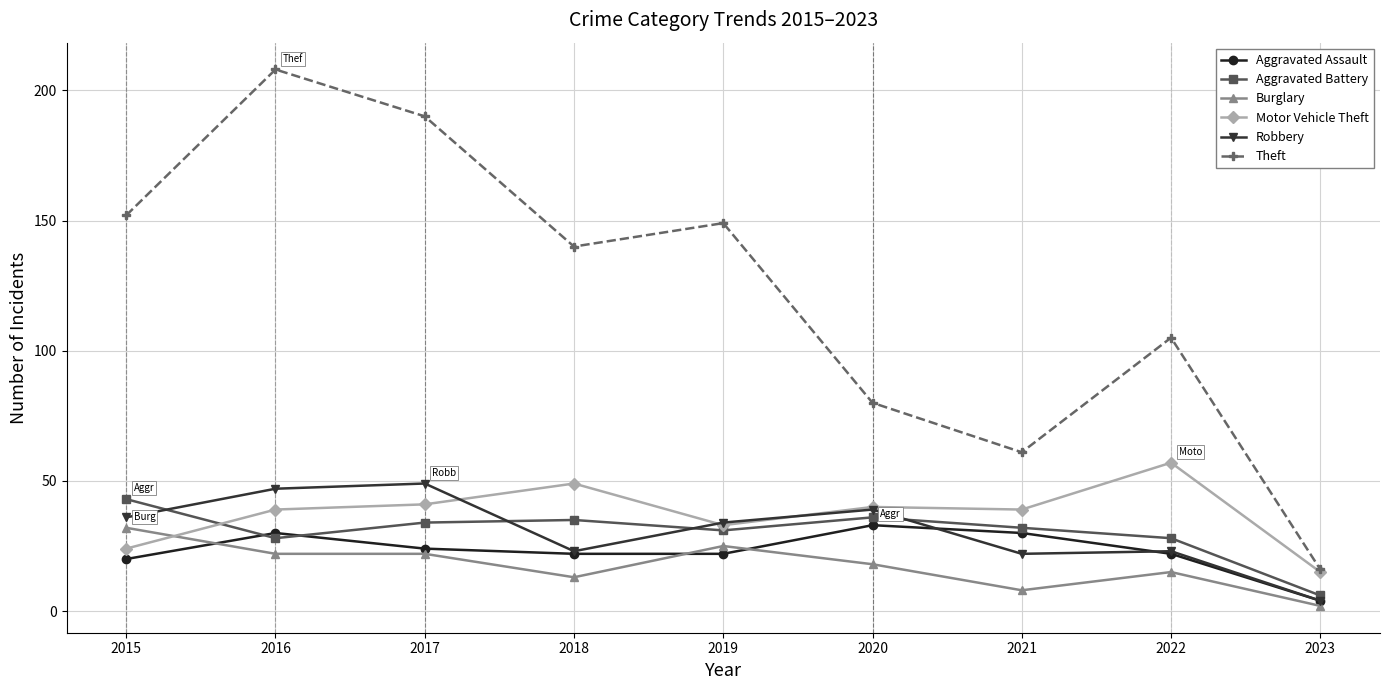

Where is the first local maximum for Theft?

2016